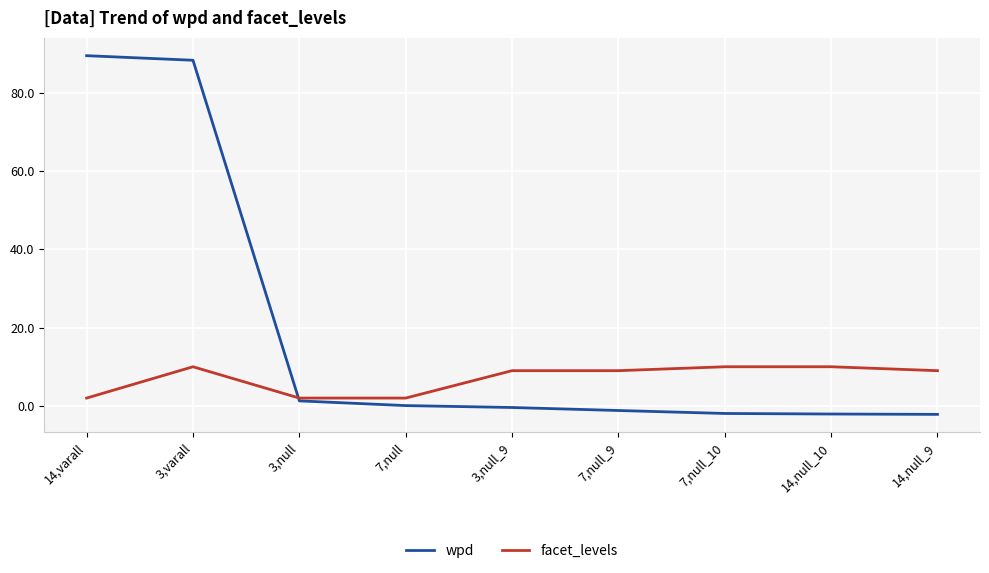

List the series in order of their peak value, highest first.

wpd, facet_levels